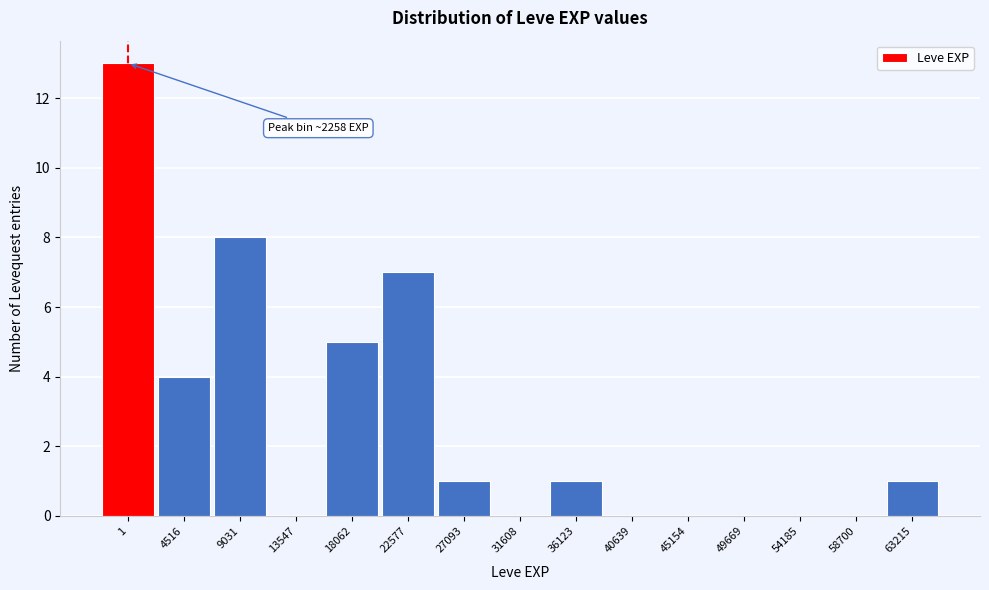

Reading left to right, extract all data points from this chart.

1=13	4516=4	9031=8	13547=0	18062=5	22577=7	27093=1	31608=0	36123=1	40639=0	45154=0	49669=0	54185=0	58700=0	63215=1